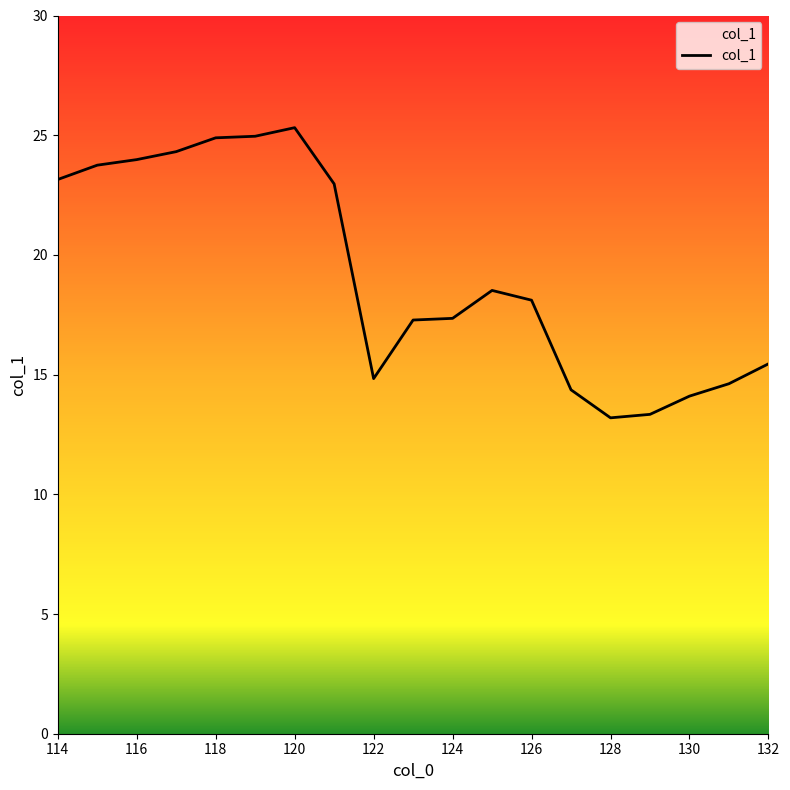

What is the smallest value displayed?

13.2